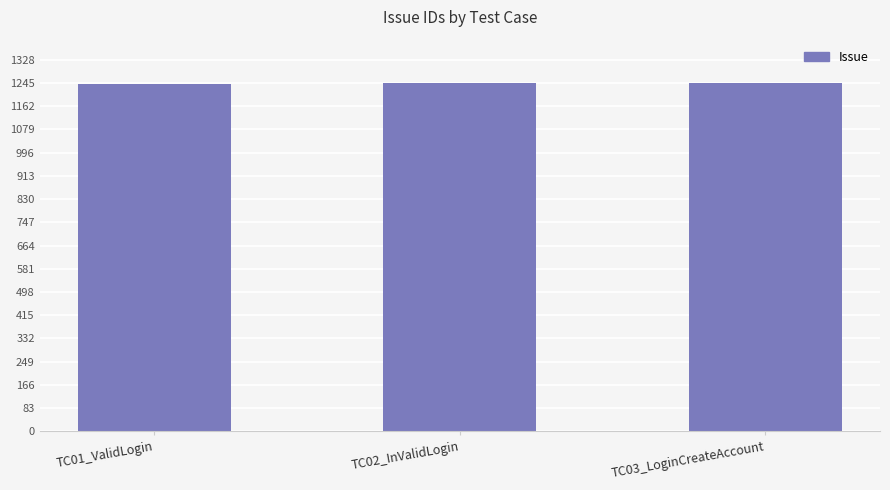

What is the change in value from TC01_ValidLogin to TC03_LoginCreateAccount?

+2